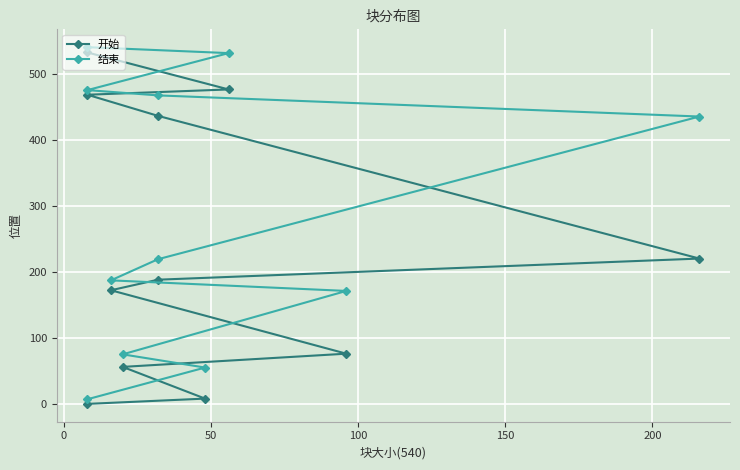

At how many categories does at least one series exceed 370?

5